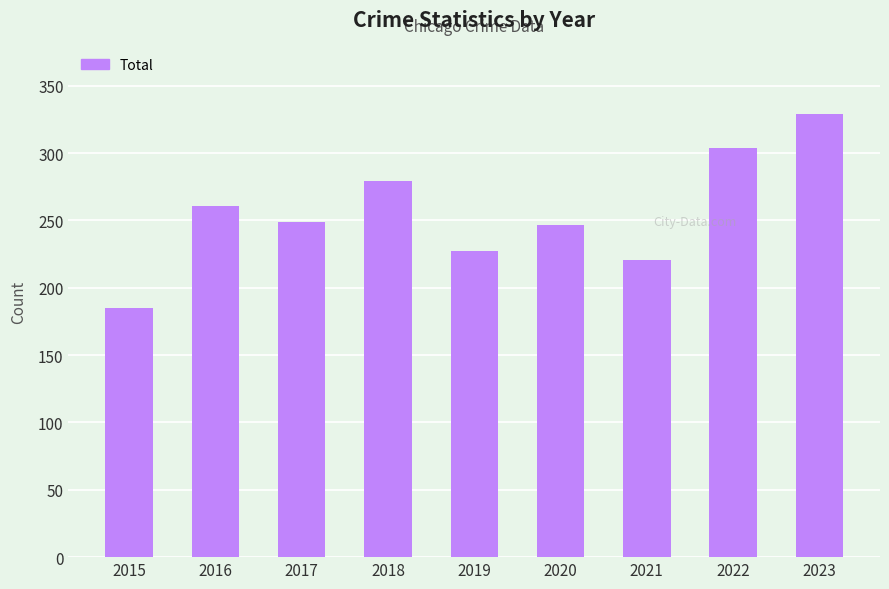

What is the difference between the values at 2023 and 2021?

108